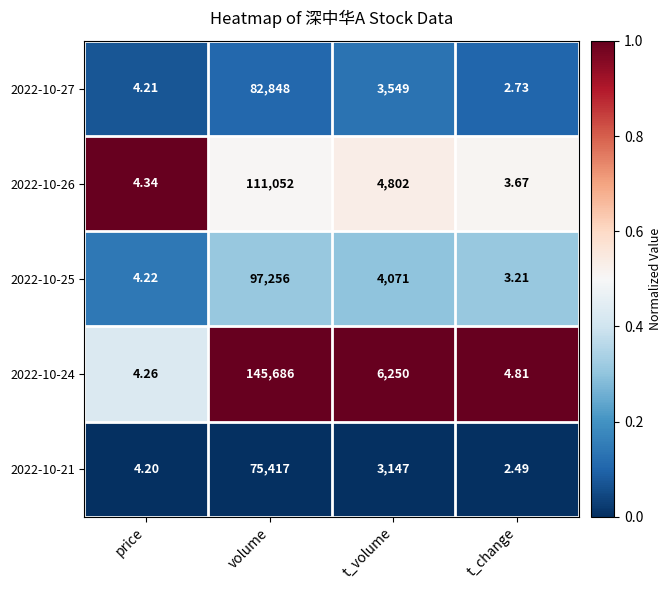

At which category is the sum across all series the highest?

volume